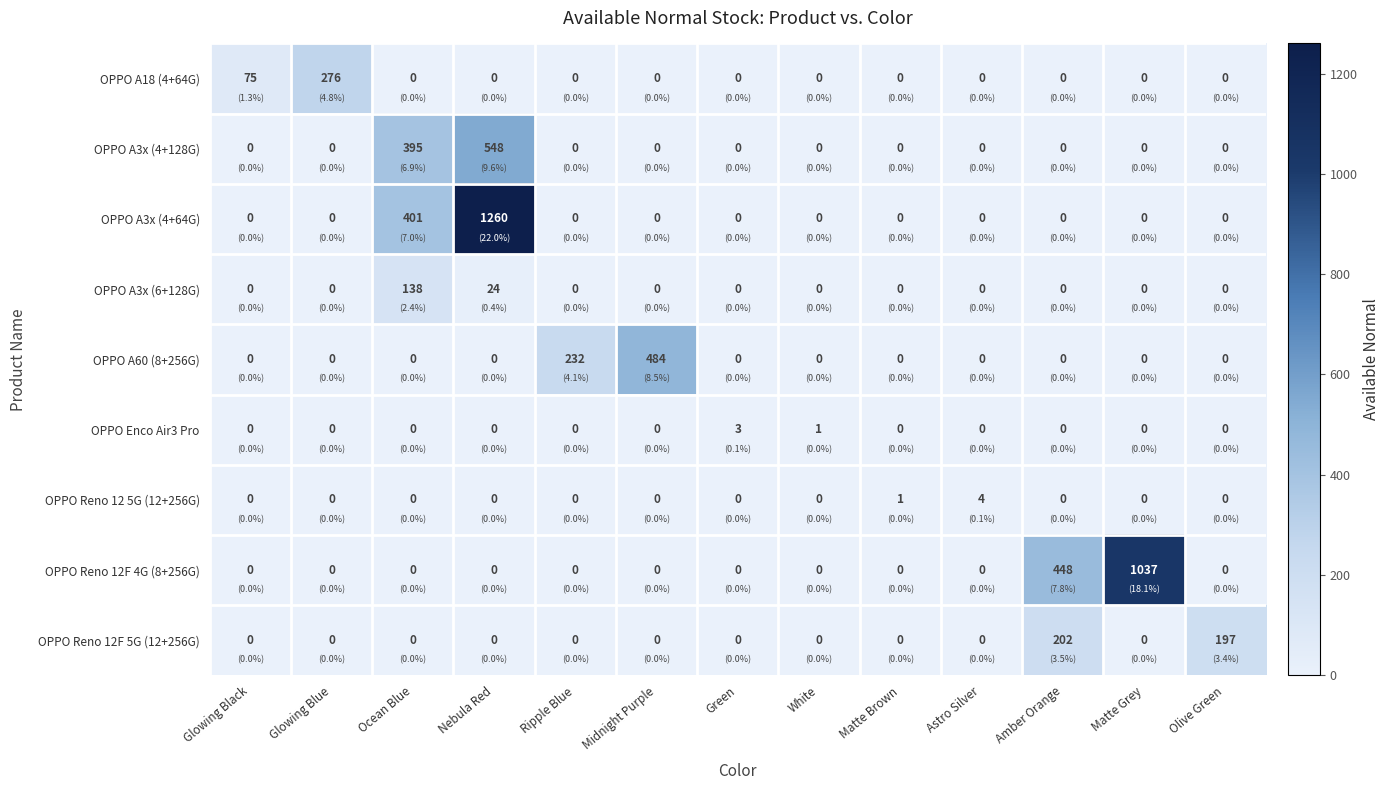

At which category is the sum across all series the highest?

Nebula Red